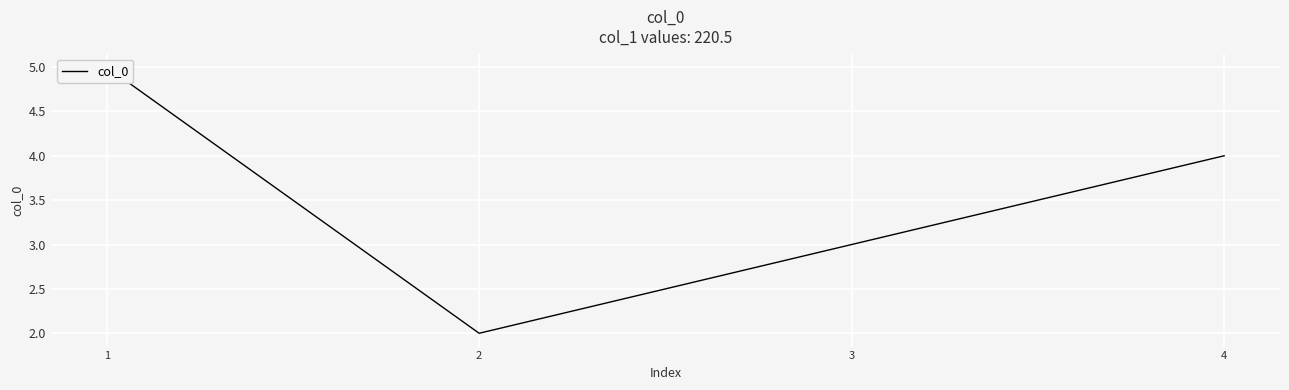

What is the minimum value shown in the chart?

2